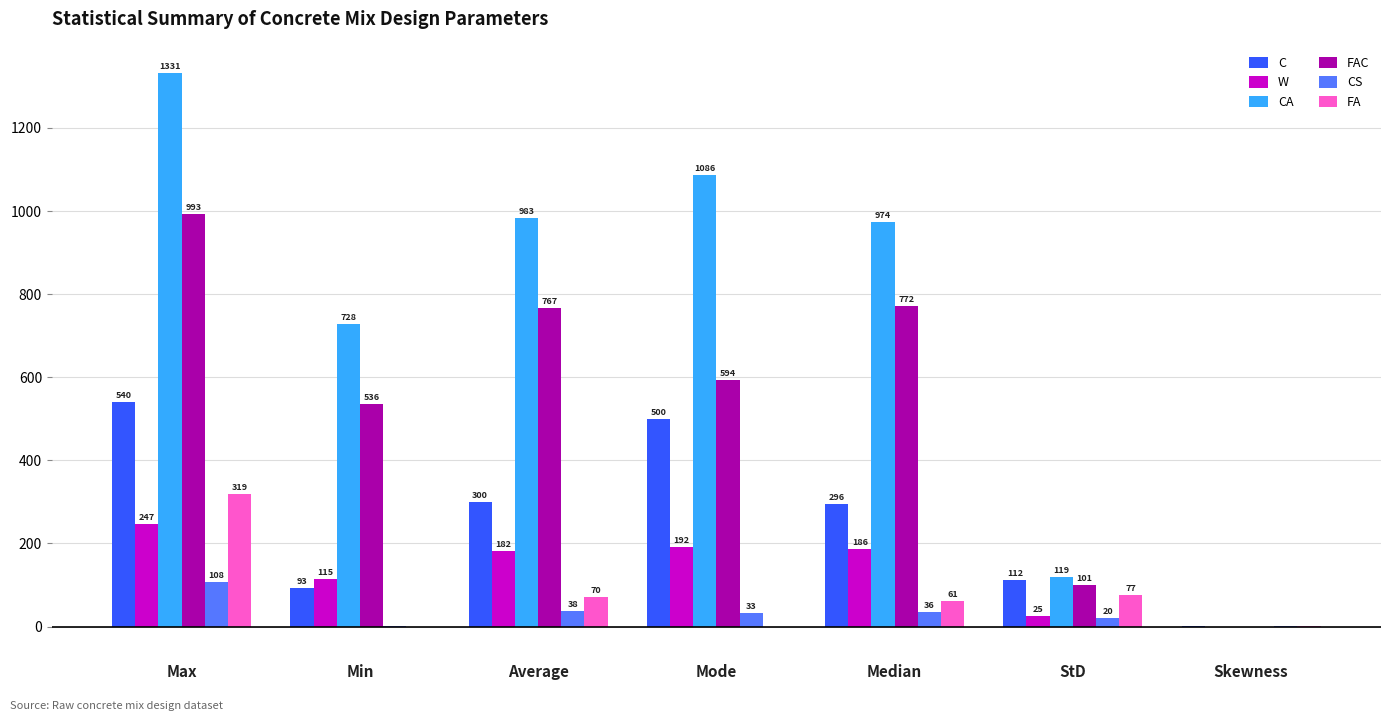

At which category does the chart reach its peak across all series?

Max